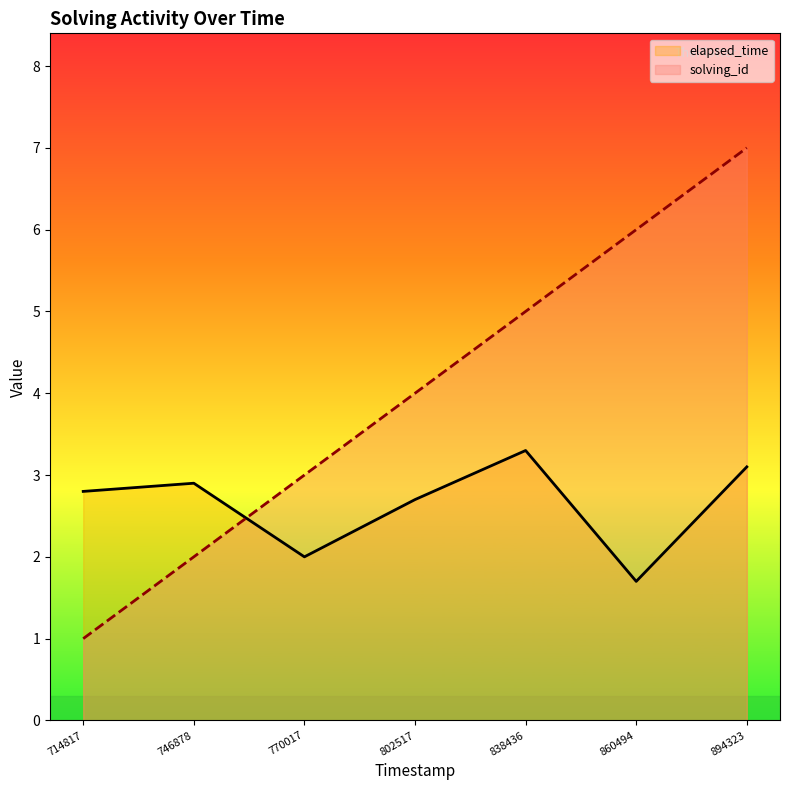

Reading left to right, transcribe all the data shown in this chart.

solving_id: 714817=1.0	746878=2.0	770017=3.0	802517=4.0	838436=5.0	860494=6.0	894323=7.0
elapsed_time: 714817=2.8	746878=2.9	770017=2.0	802517=2.7	838436=3.3	860494=1.7	894323=3.1